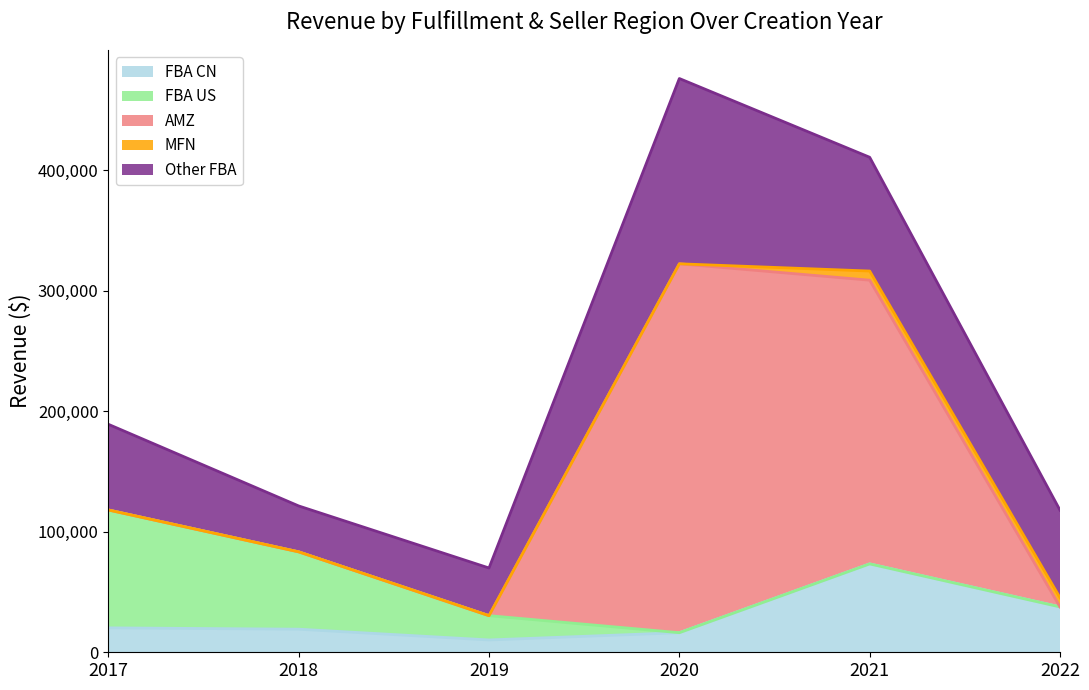

What is the value of the FBA US point at the 3rd from the left?

20153